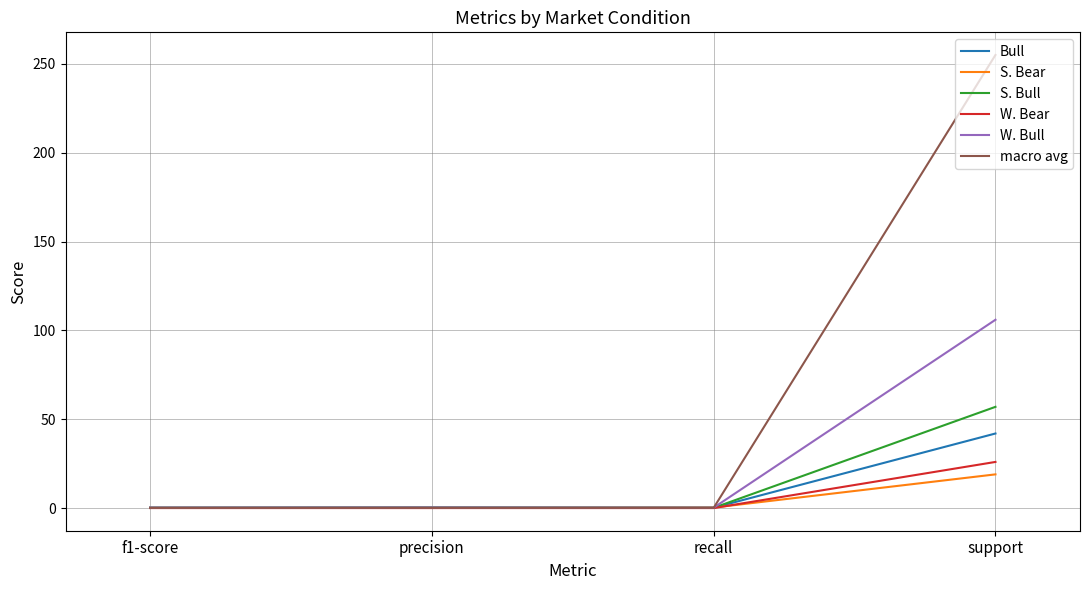

What is the difference between the S. Bull values at f1-score and support?

56.8